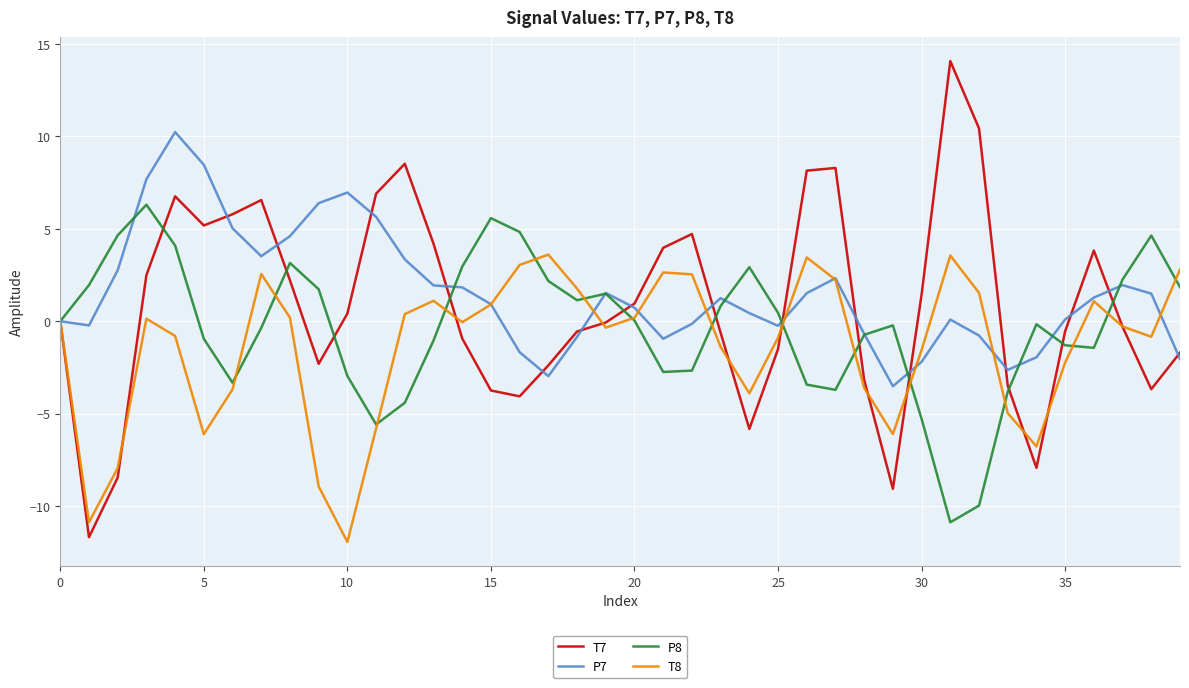

What is the smallest value displayed?

-11.9